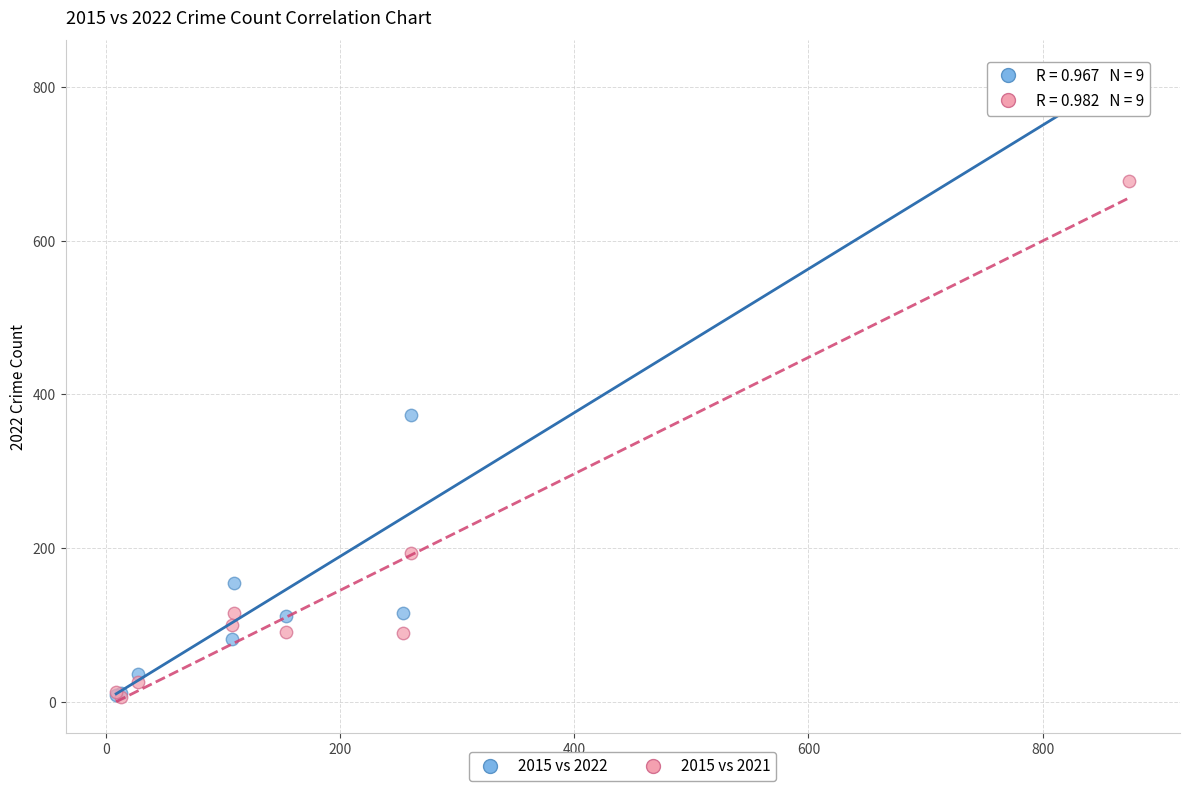

In the 2015 vs 2022 series, what Y value is closest to 414?

373